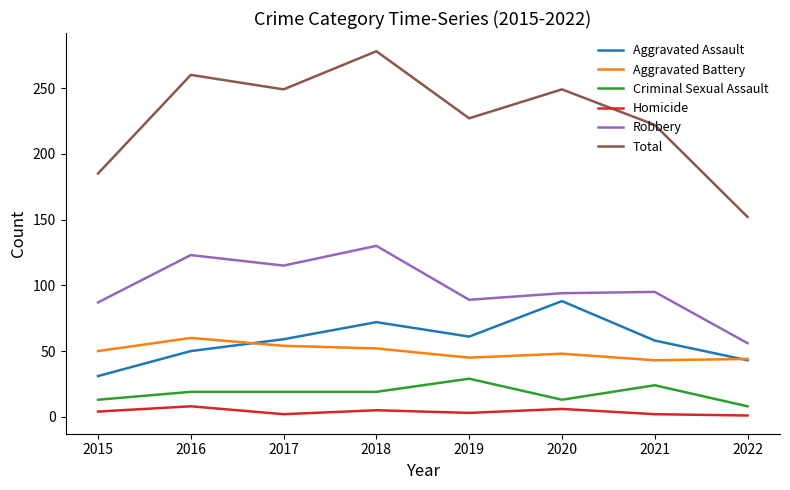

What is the spread (max minus min) of values at 2019?

224